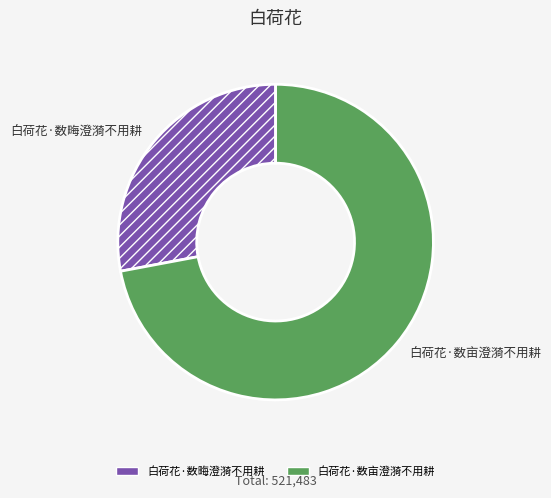

Rank the categories by value from highest to lowest.

白荷花·数亩澄漪不用耕, 白荷花·数畮澄漪不用耕